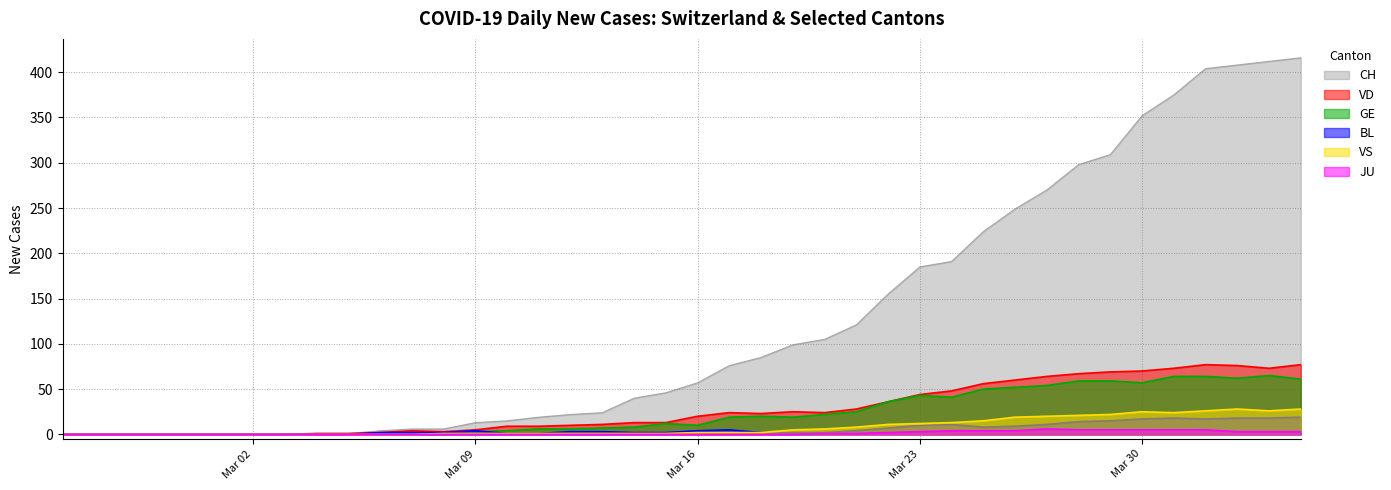

Is it true that VD equals 20 at Mar 16?

True